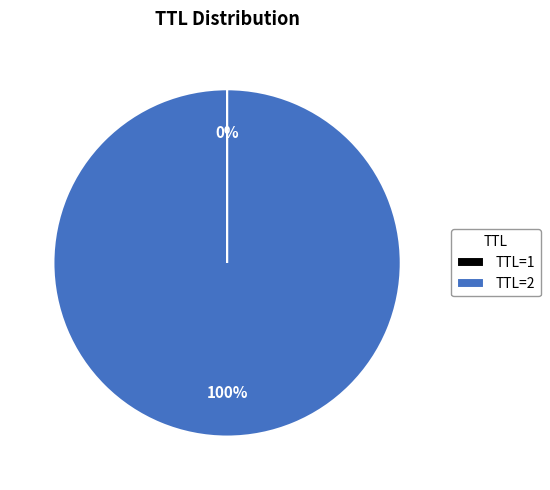

The TTL=2 slice represents 100% of the pie. True or false?

True